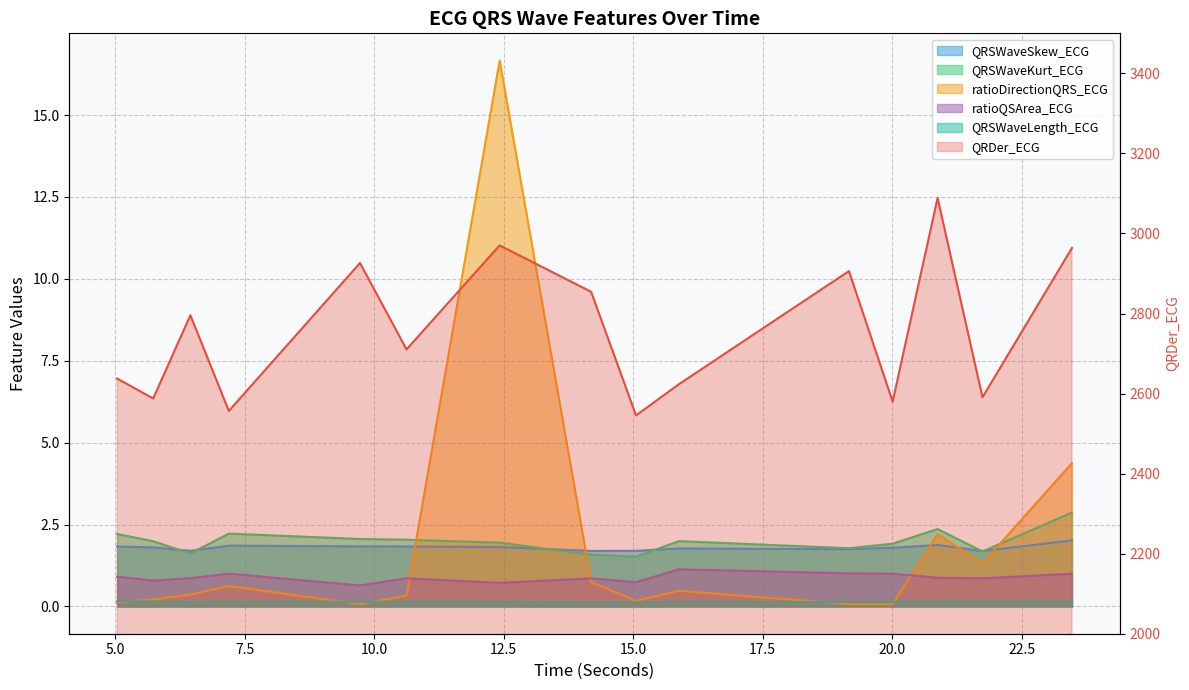

What is the total value across all series at 20.875?

3096.3